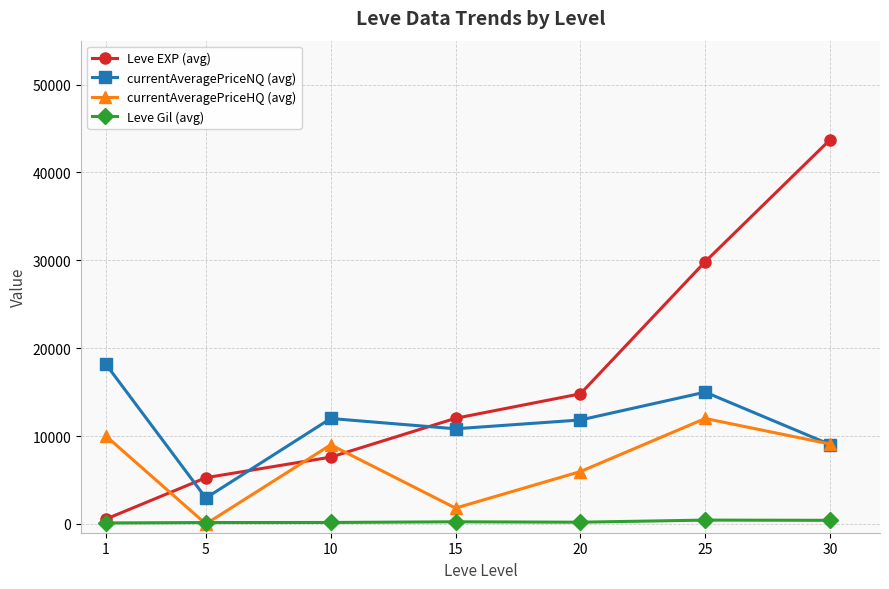

Does the chart have visible grid lines?

Yes